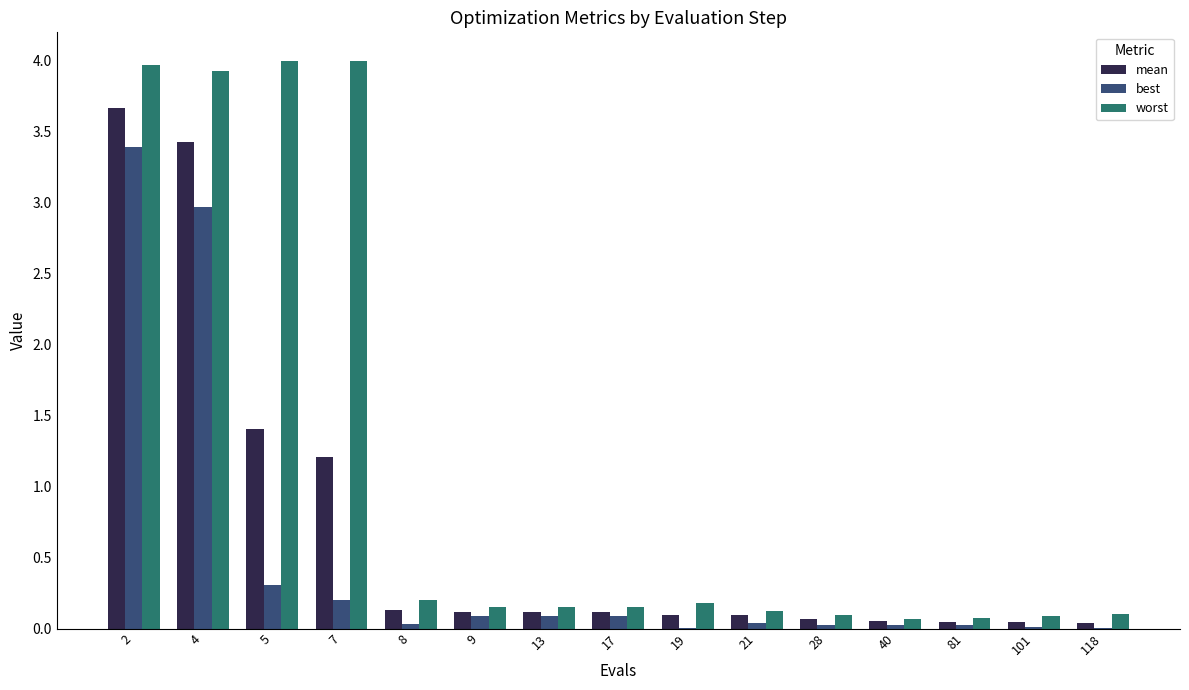

What is the total value across all series at 2?

11.0